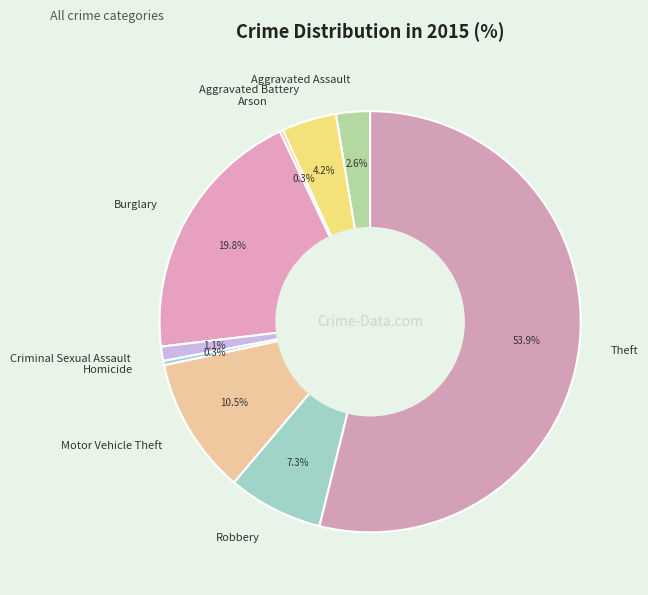

How much of the chart is everything except Homicide?

99.7%